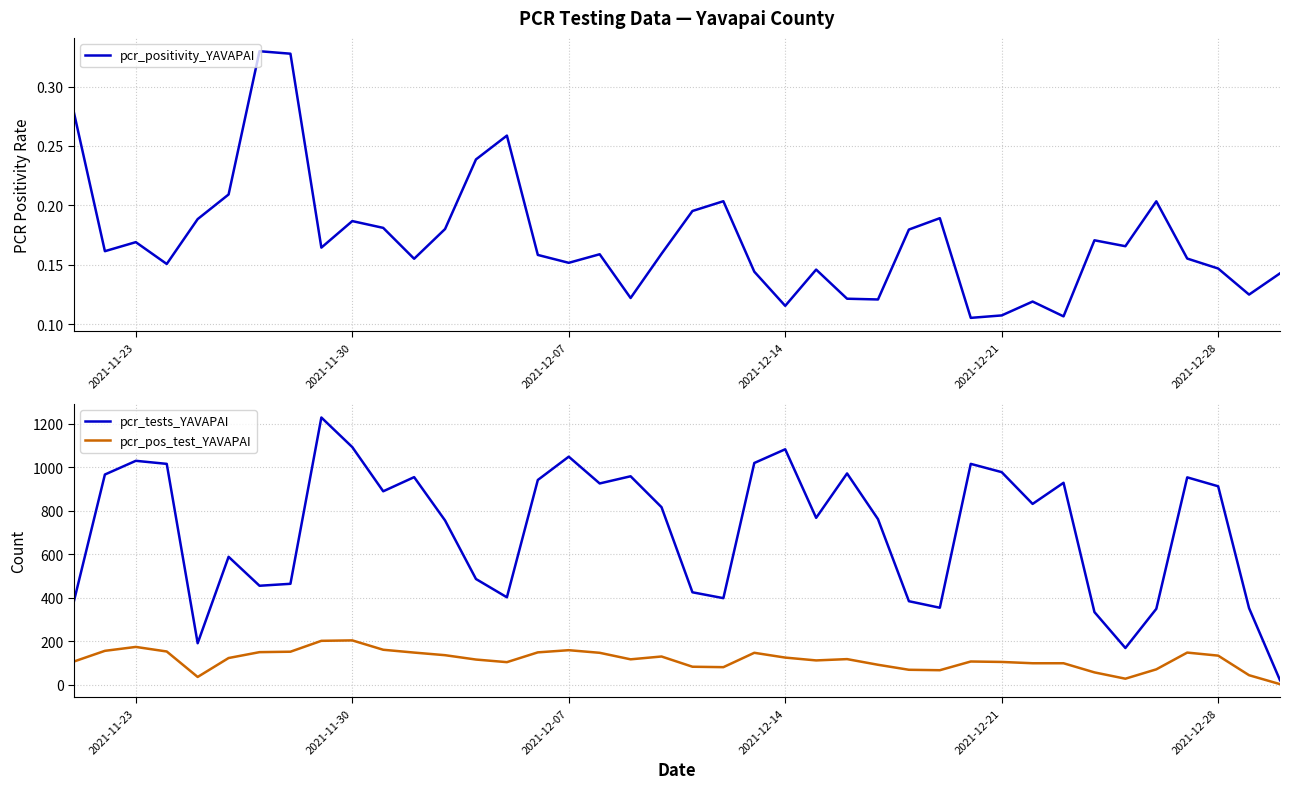

What is the maximum value for pcr_tests_YAVAPAI?

1228